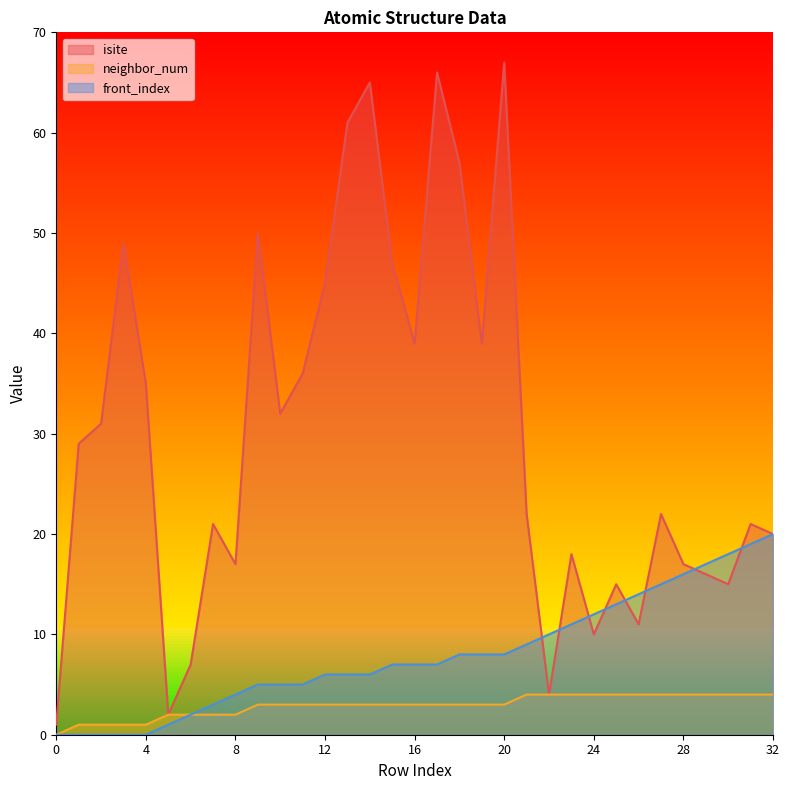

True or false: front_index and neighbor_num intersect in this chart.

False